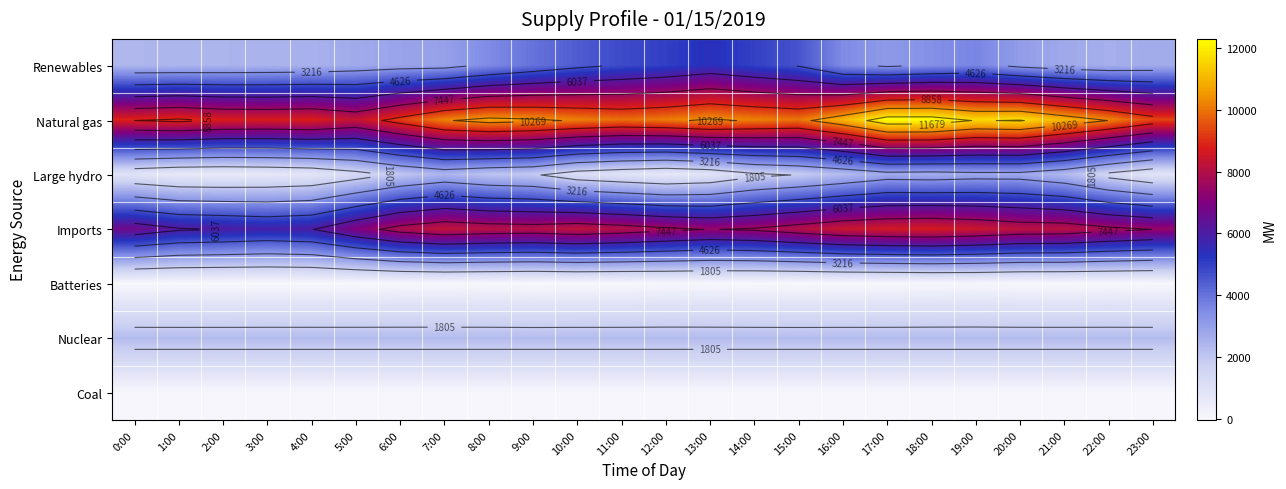

What is the total value across all series at 19:00?

28843.2